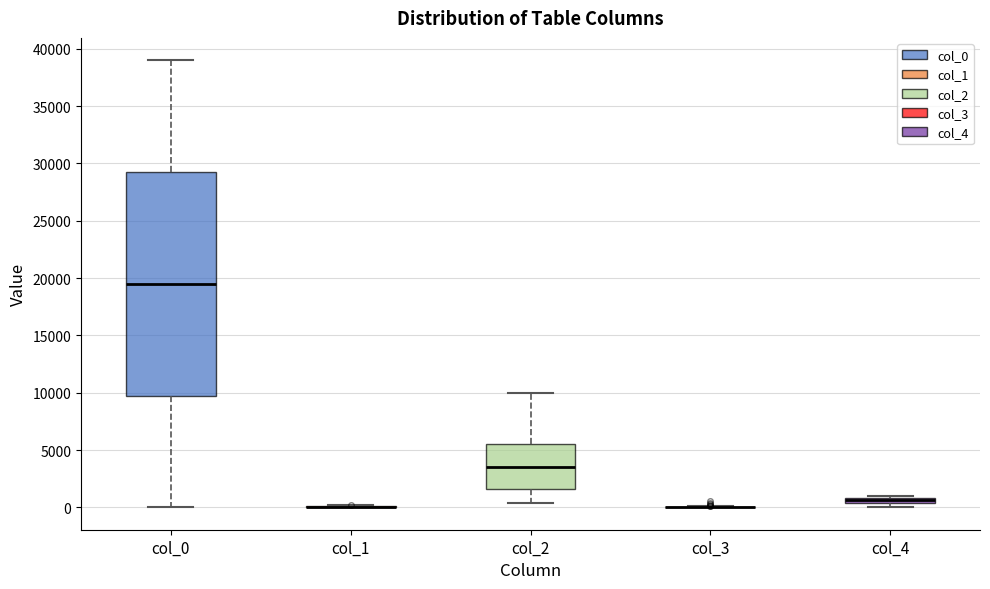

Comparing the boxes themselves (not the whiskers), which one is the tallest?

col_0